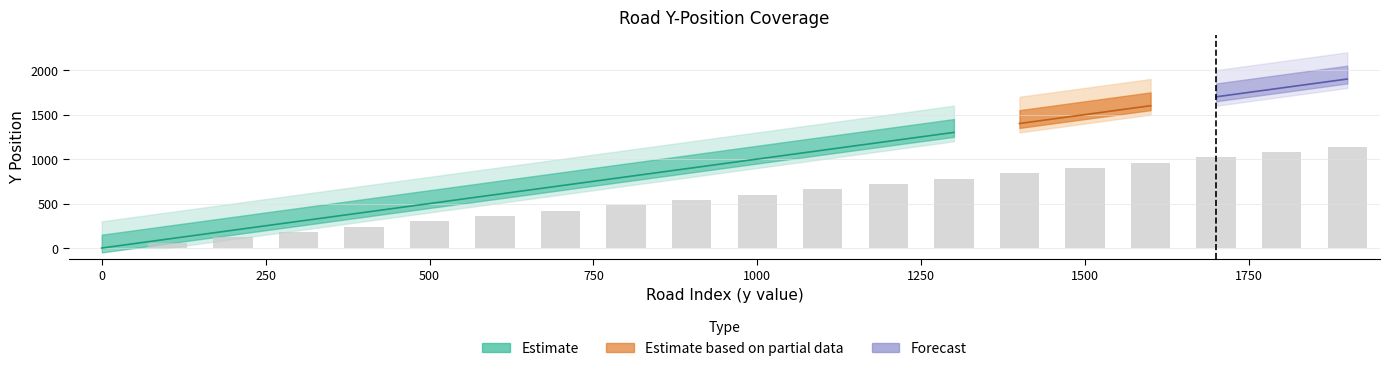

True or false: the data shows 840 at 1400.

True